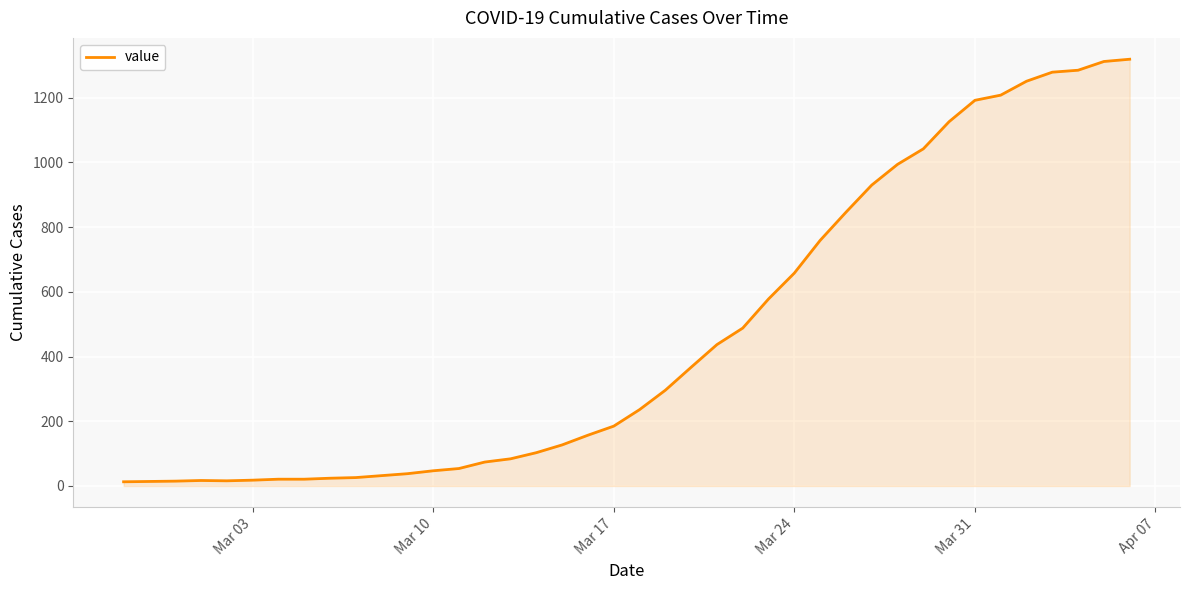

What is the maximum value shown in the chart?

1319